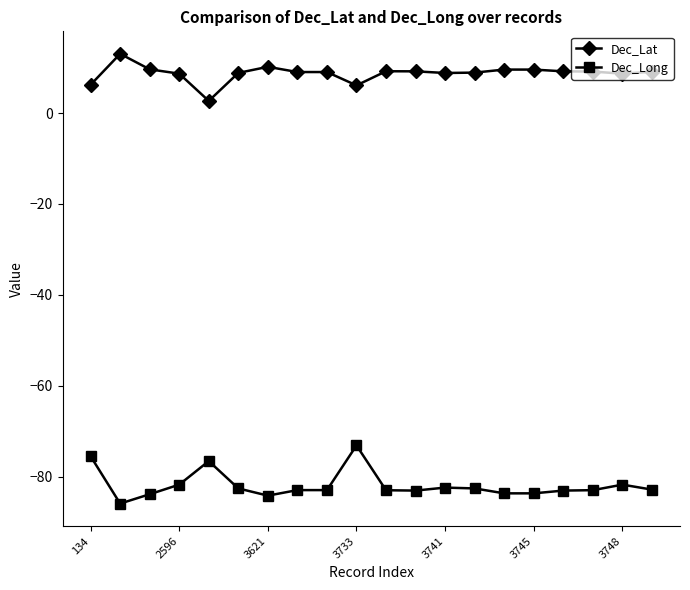

Which series has the largest range (max minus min)?

Dec_Long